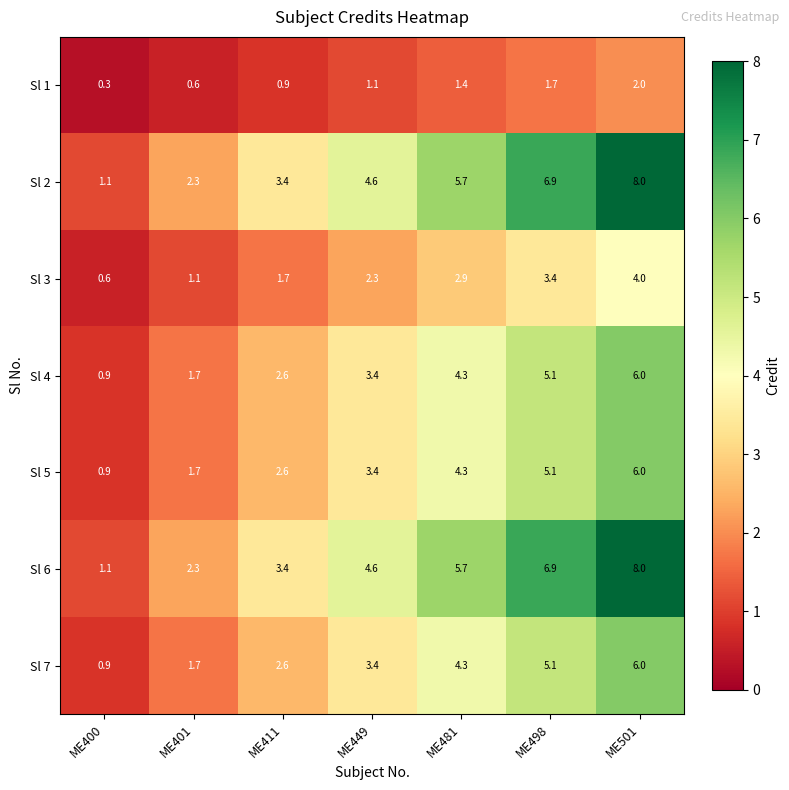

What is the spread (max minus min) of values at ME400?

0.8